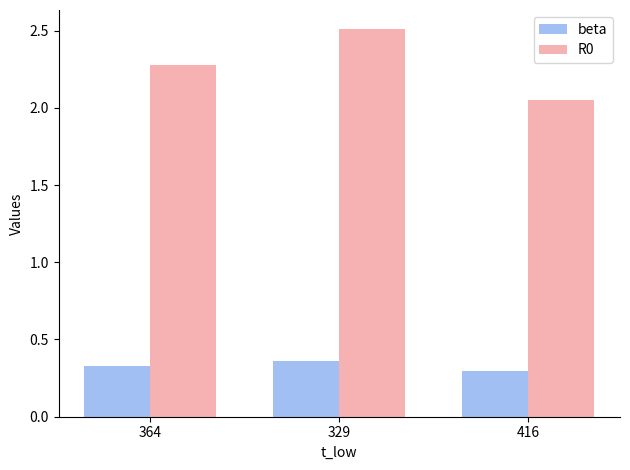

What is the total value across all series at 416?

2.3